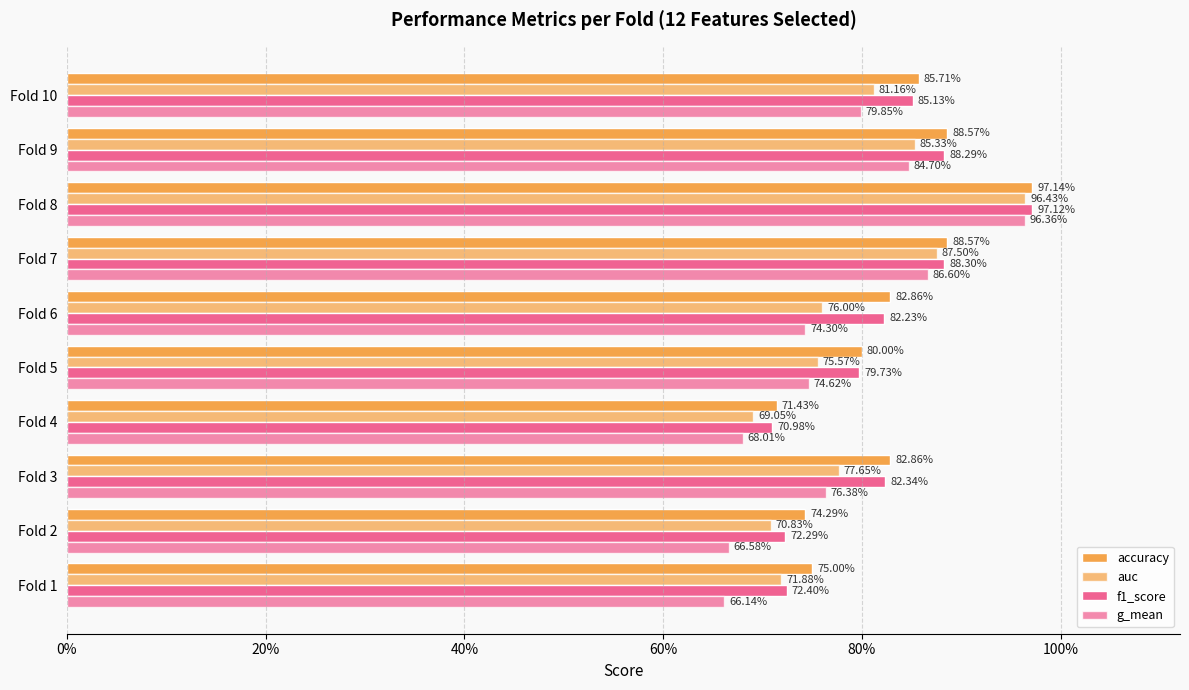

What is the lowest value of the accuracy series?

0.7